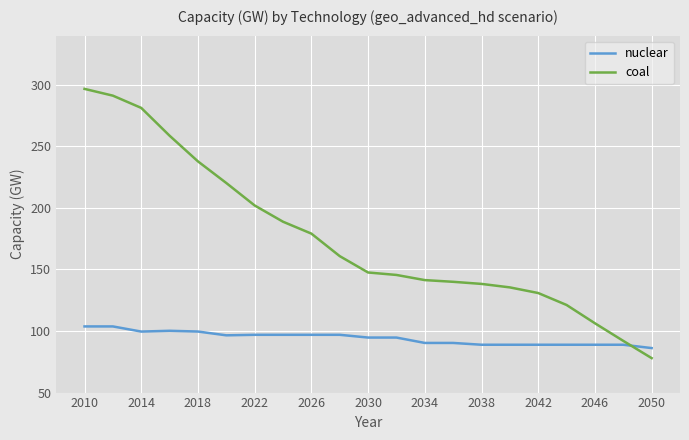

True or false: coal and nuclear cross at least once.

True